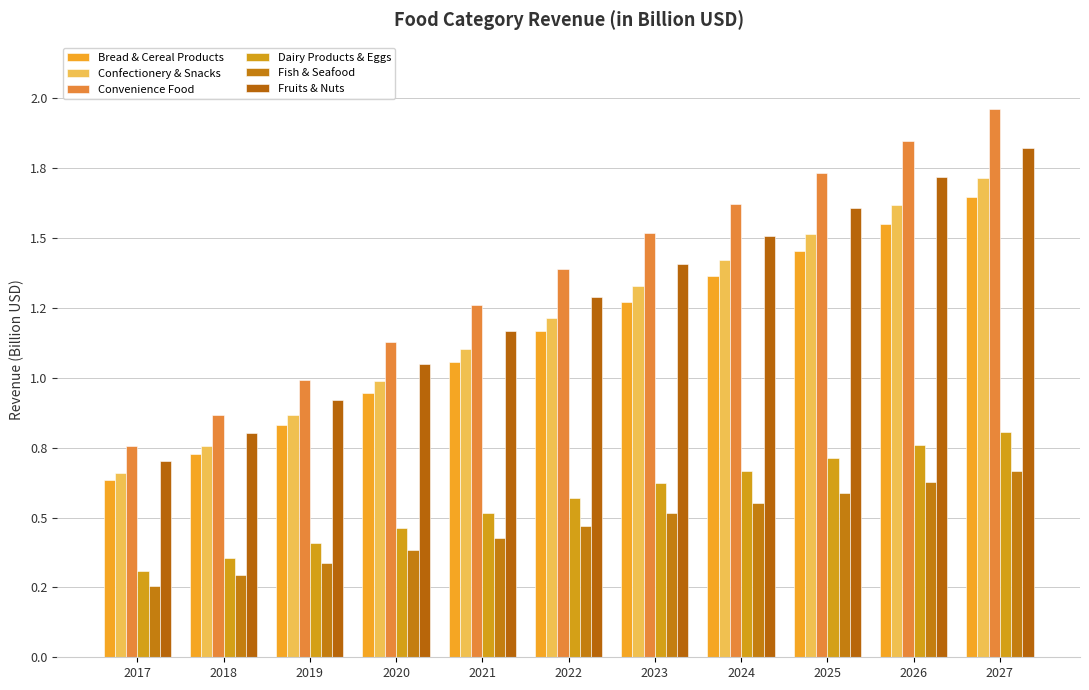

Does the chart contain any negative values?

No